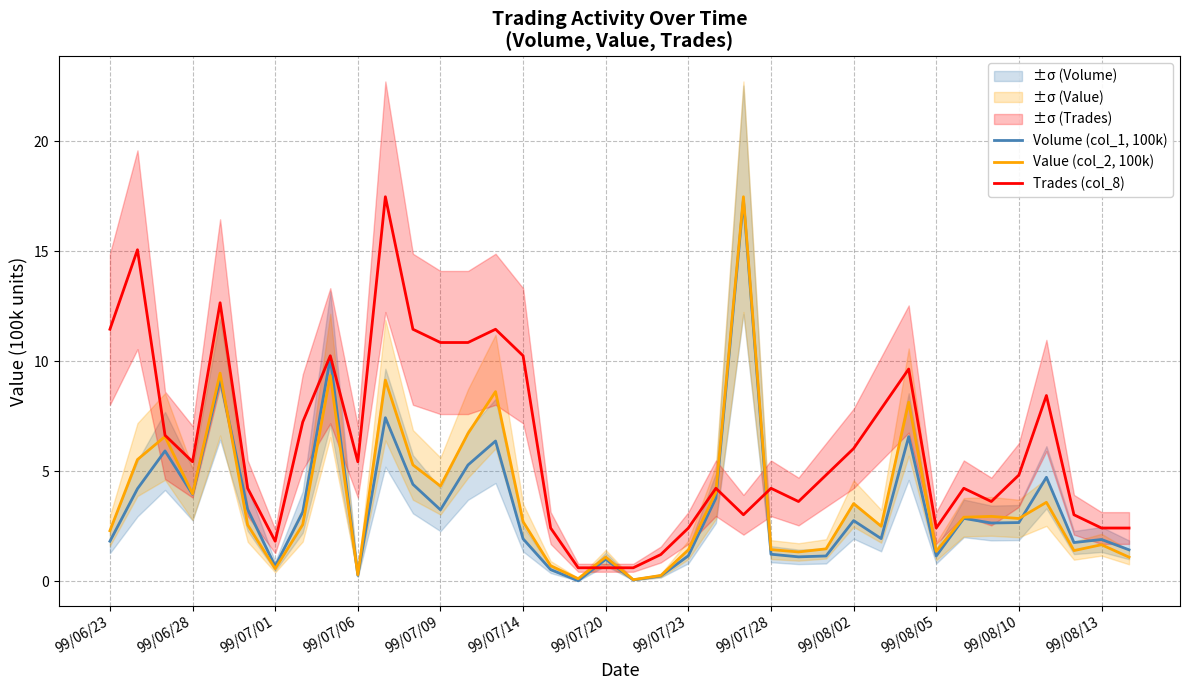

What is the maximum value for Volume (col_1, 100k)?

17.3